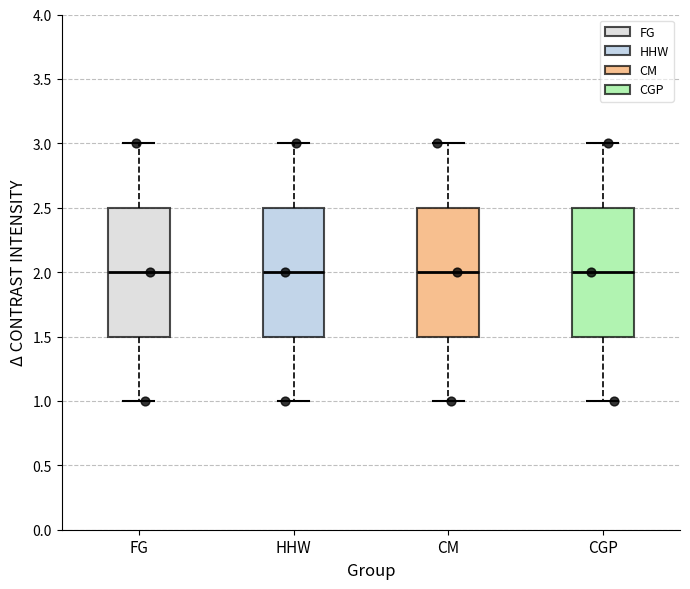

Reading left to right, read every box against the y-axis: the position of its median line, the range the box covers, and the ends of its whiskers. The values are not printed on the chart, so give them approximately, as read against the axis.

FG: median 2.0, box 1.5 to 2.5, whiskers 1.0 to 3.0
HHW: median 2.0, box 1.5 to 2.5, whiskers 1.0 to 3.0
CM: median 2.0, box 1.5 to 2.5, whiskers 1.0 to 3.0
CGP: median 2.0, box 1.5 to 2.5, whiskers 1.0 to 3.0